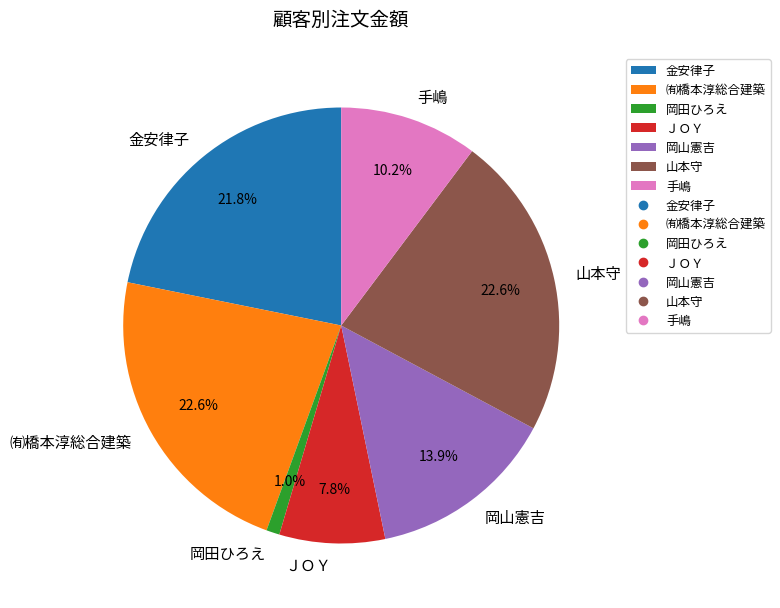

True or false: ＪＯＹ accounts for 8% of the total.

True